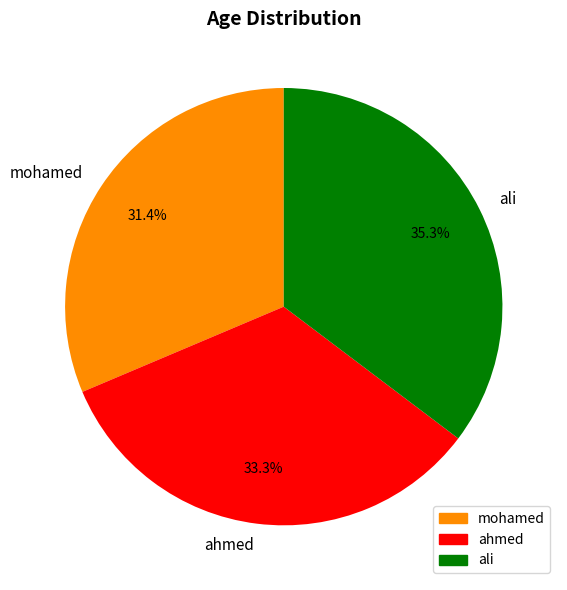

Is it true that mohamed is 31% of the pie?

True